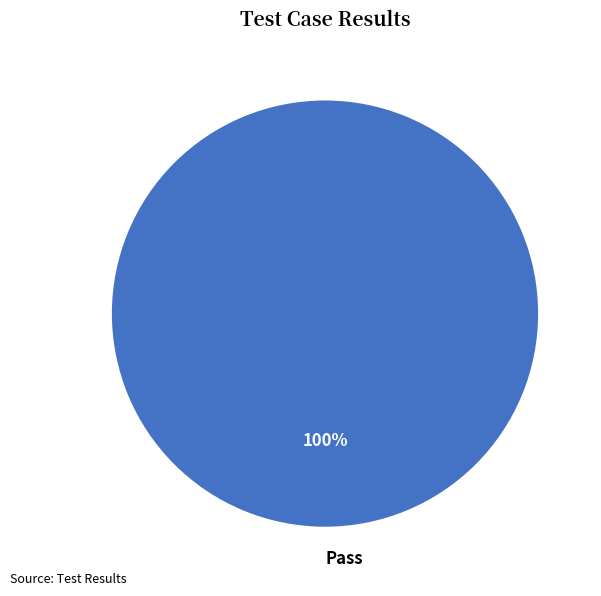

How many segments does this pie chart have?

1